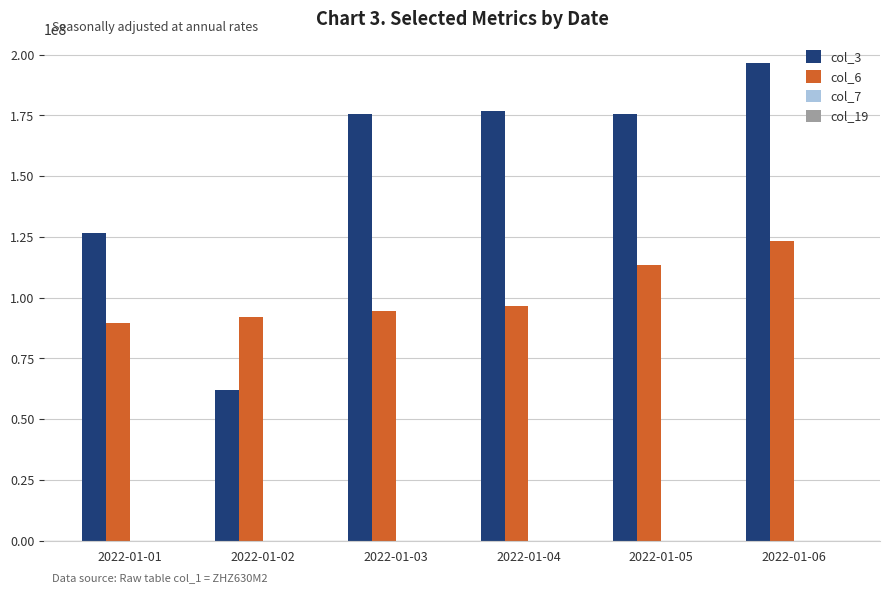

At which category is the sum across all series the highest?

2022-01-06